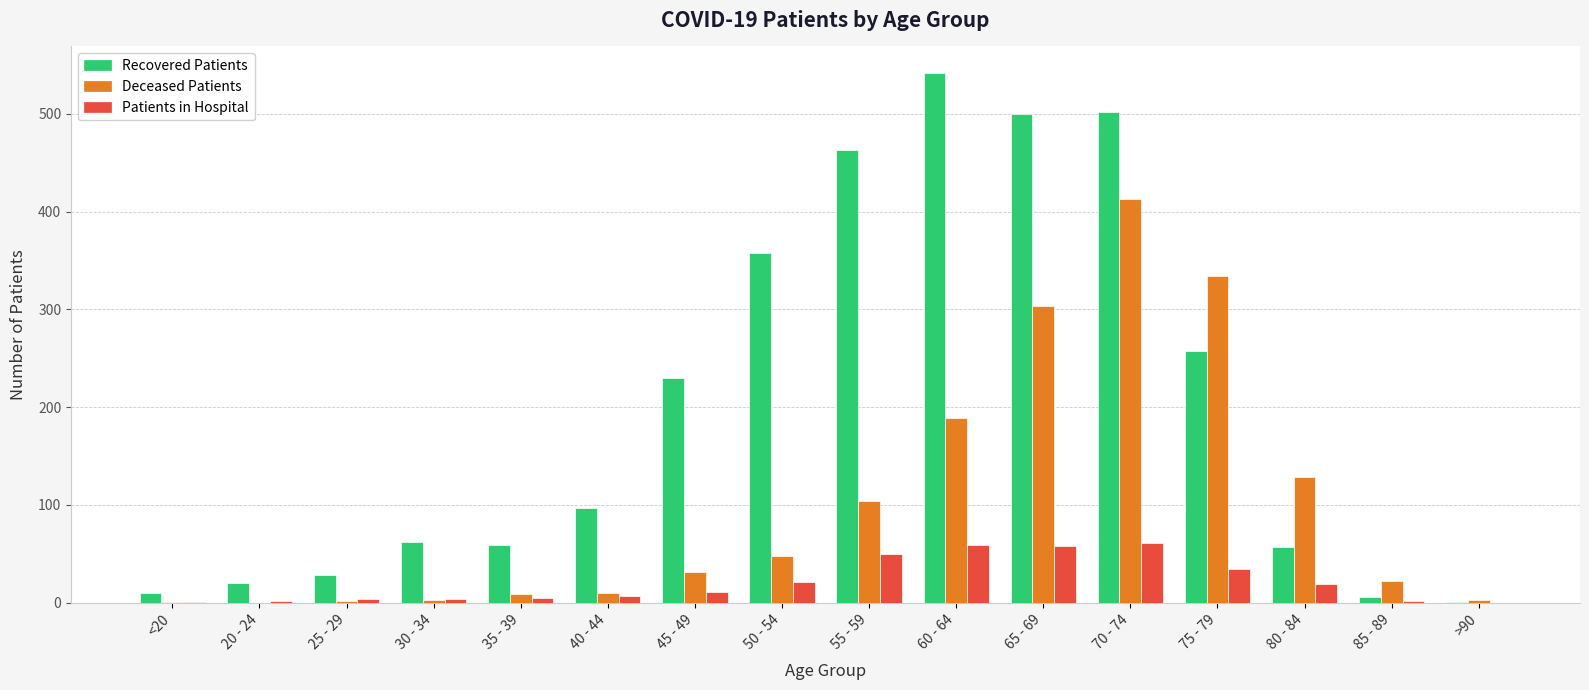

At which category is the sum across all series the highest?

70 - 74